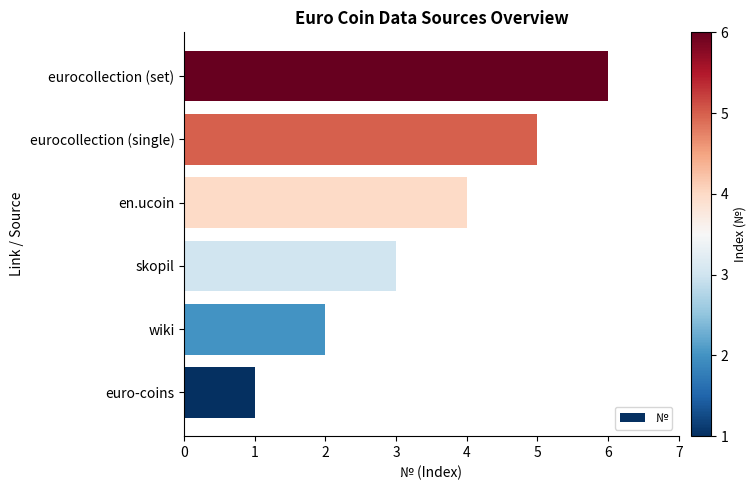

What is the smallest value displayed?

1